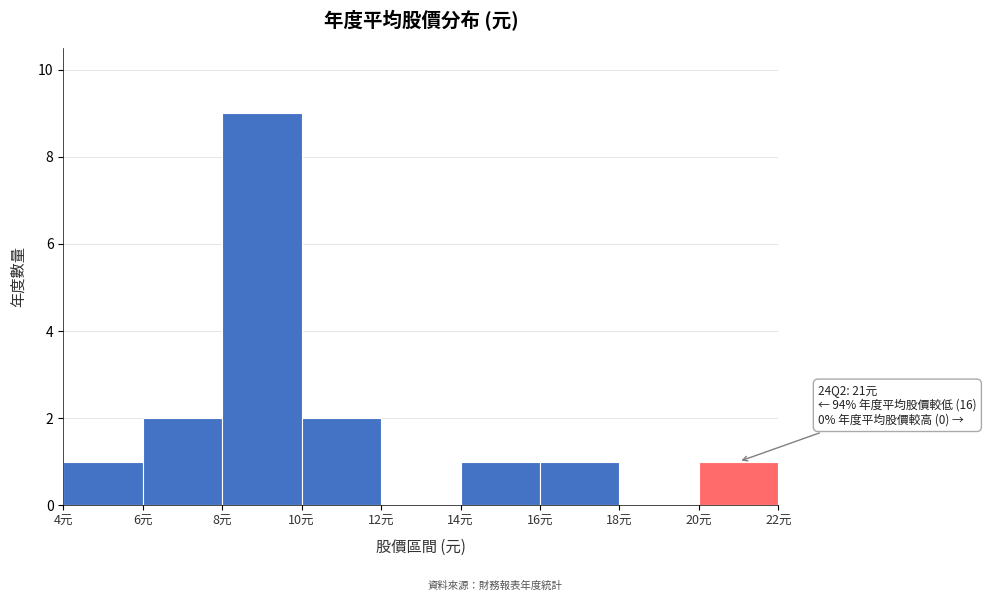

Which range on the x-axis has the tallest bar?

8 to 10